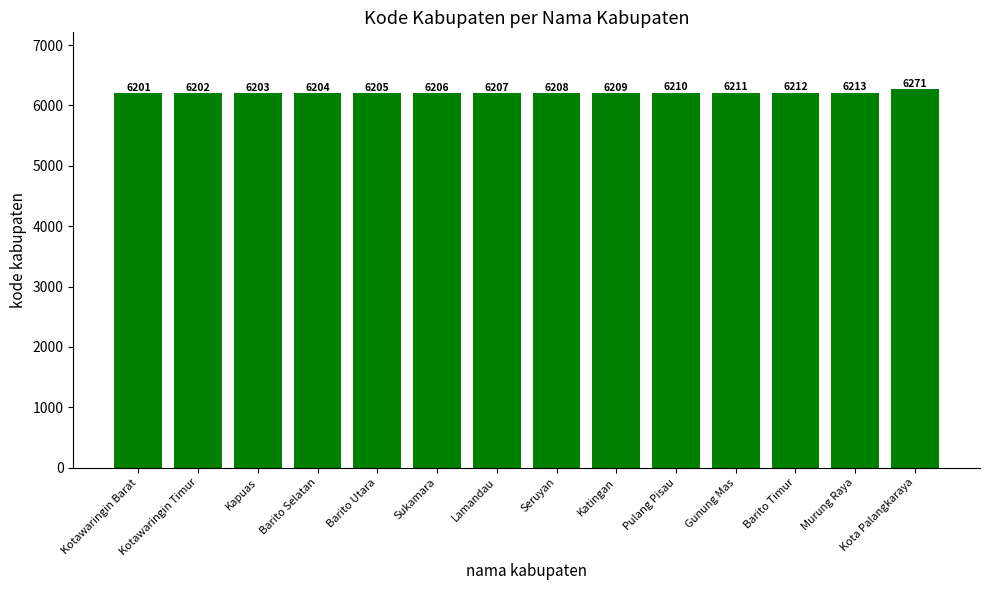

Rank the categories by value from highest to lowest.

Kota Palangkaraya, Murung Raya, Barito Timur, Gunung Mas, Pulang Pisau, Katingan, Seruyan, Lamandau, Sukamara, Barito Utara, Barito Selatan, Kapuas, Kotawaringin Timur, Kotawaringin Barat